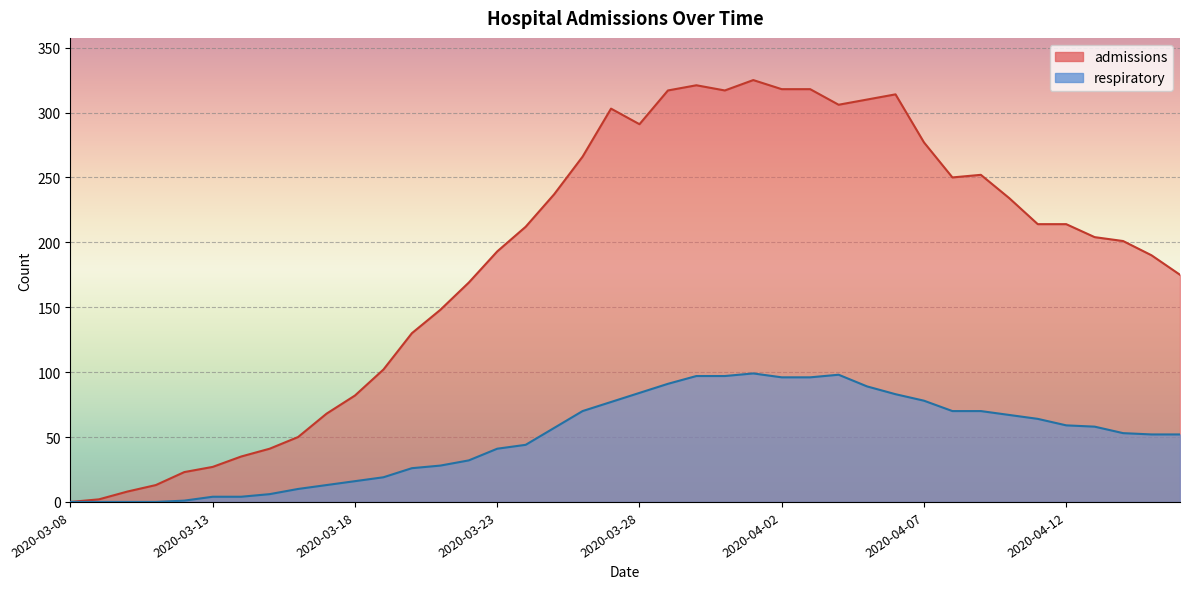

Where does the respiratory series first go above 57?

2020-03-26